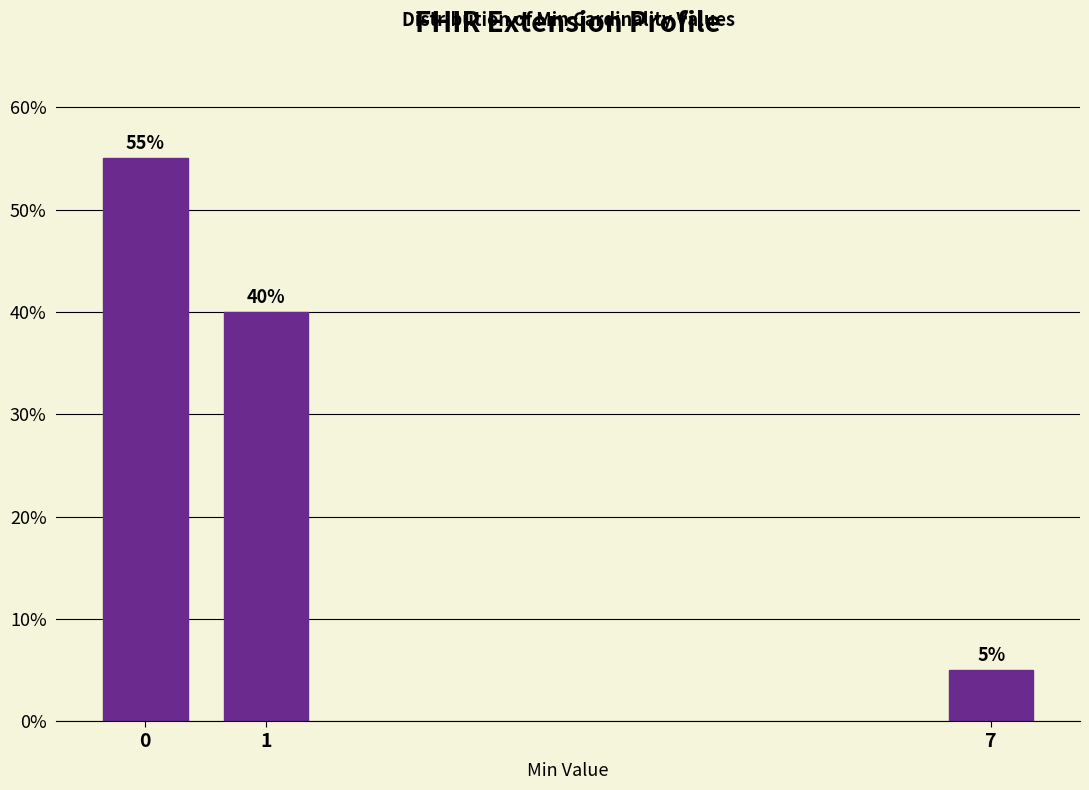

Reading left to right, what are all the values shown in this chart?

55.0	40.0	5.0